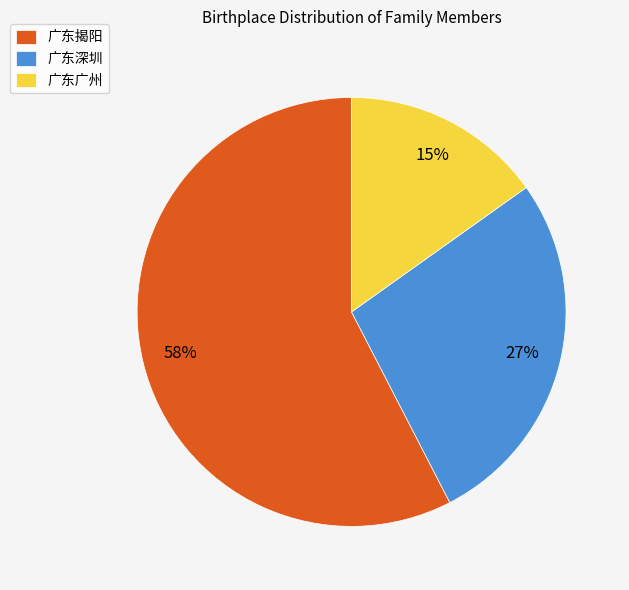

To the nearest percent, what is the combined percentage of 广东深圳 and 广东揭阳?

85%